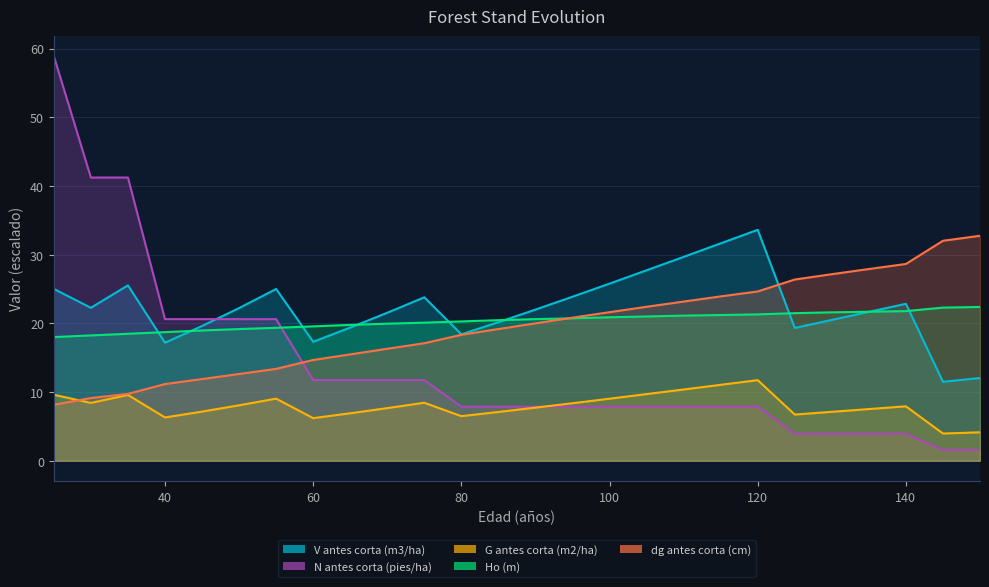

What is the value of the G antes corta (m2/ha) point at the 2nd from the left?

8.4